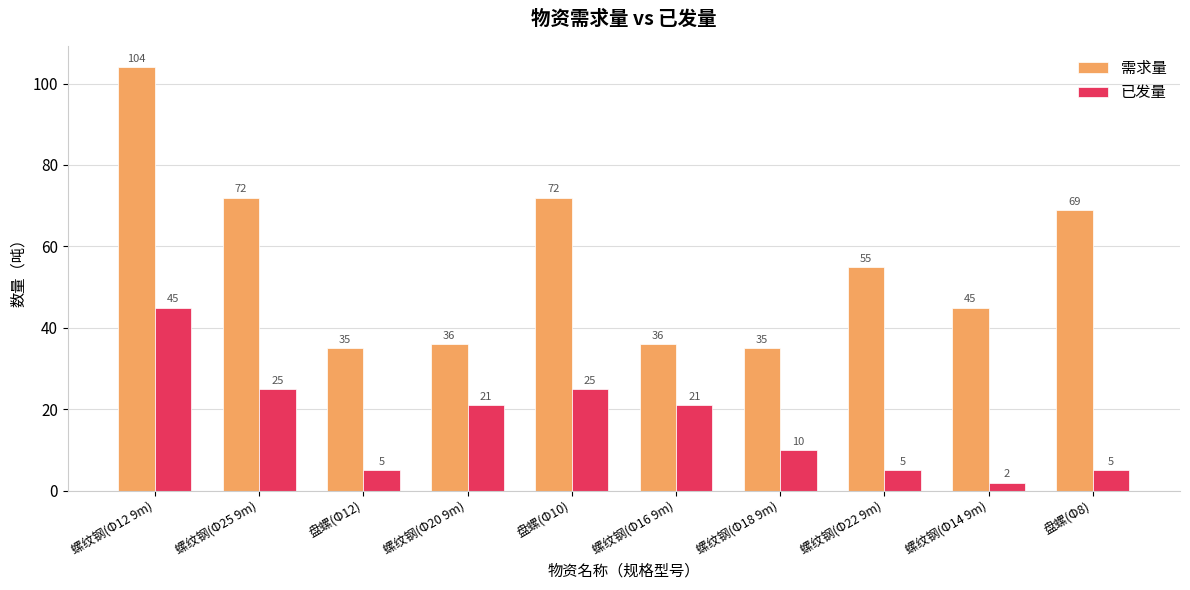

Rank the series at 盘螺(Φ10) from lowest to highest value.

已发量, 需求量